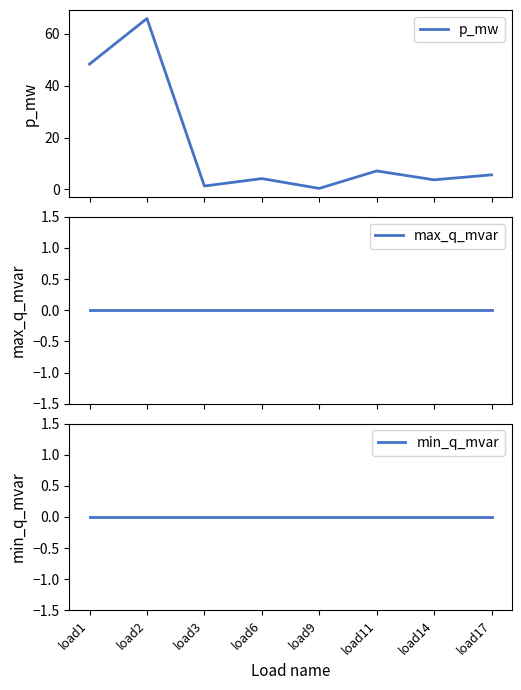

Rank the categories by p_mw value from lowest to highest.

load9, load3, load14, load6, load17, load11, load1, load2